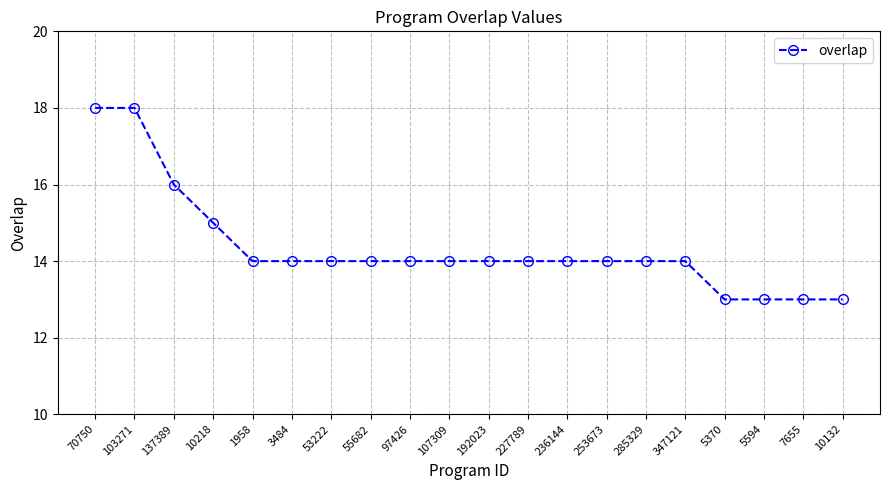

Approximately how many times larger is the value at 227789 compared to 10218?

0.9